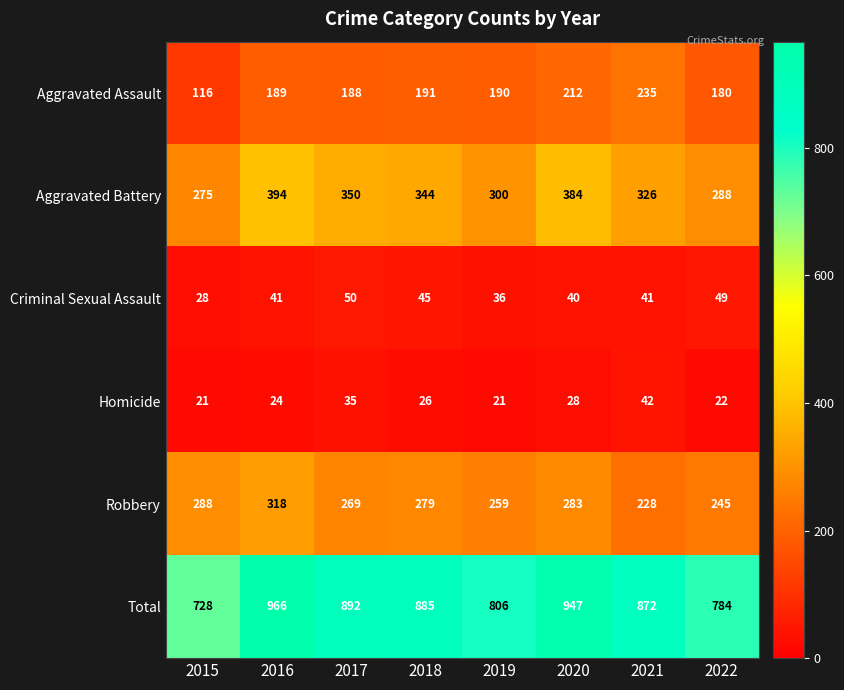

What is the highest value of the Aggravated Assault series?

235